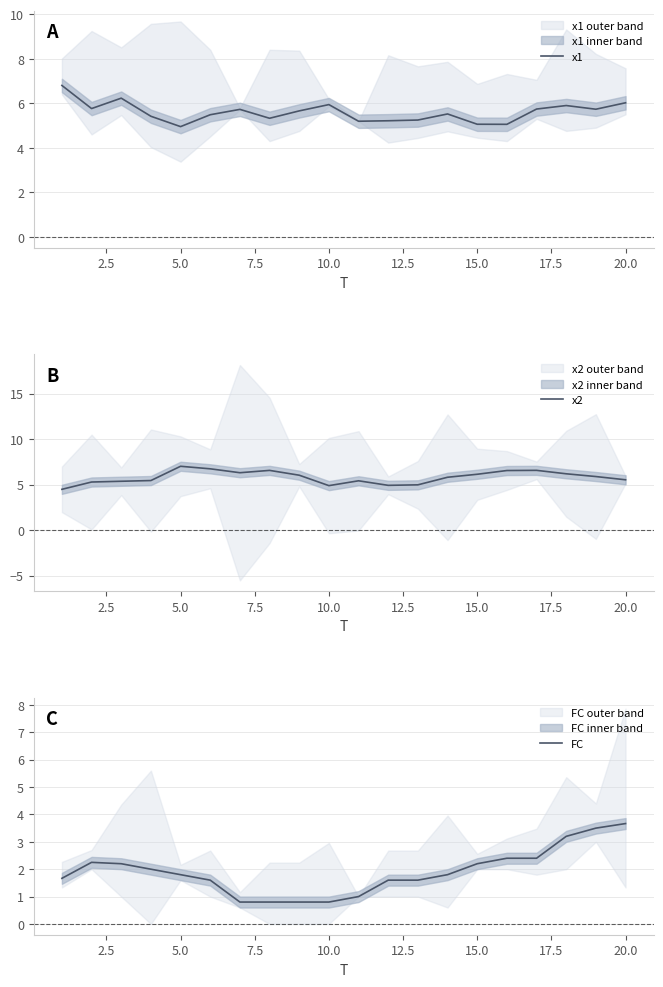

What is the sum of all FC values?

38.1